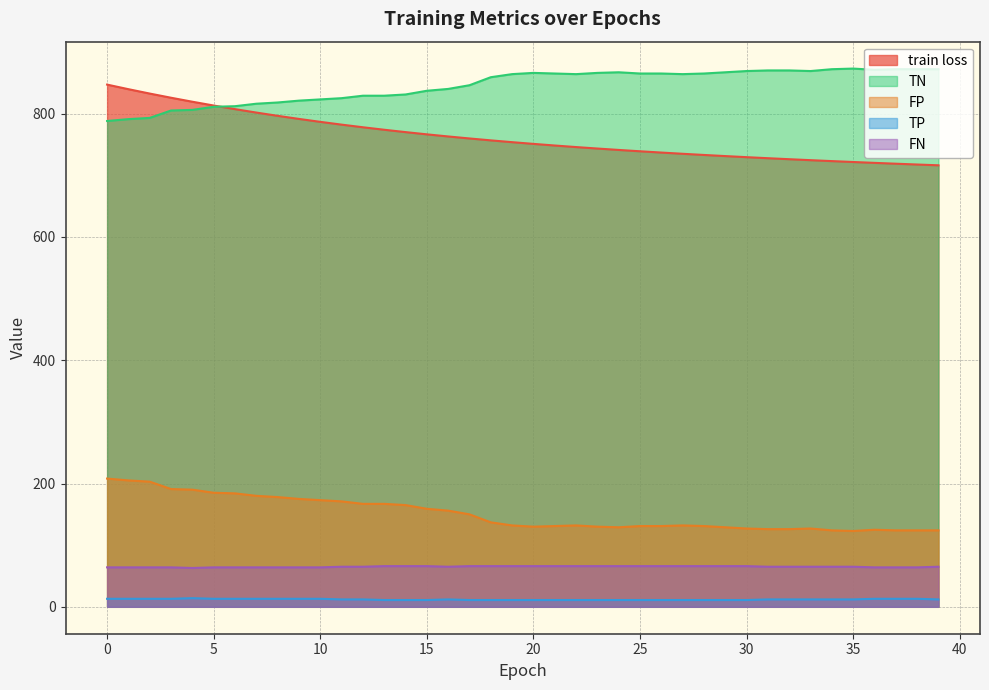

What is the average value of the train loss series?

762.3